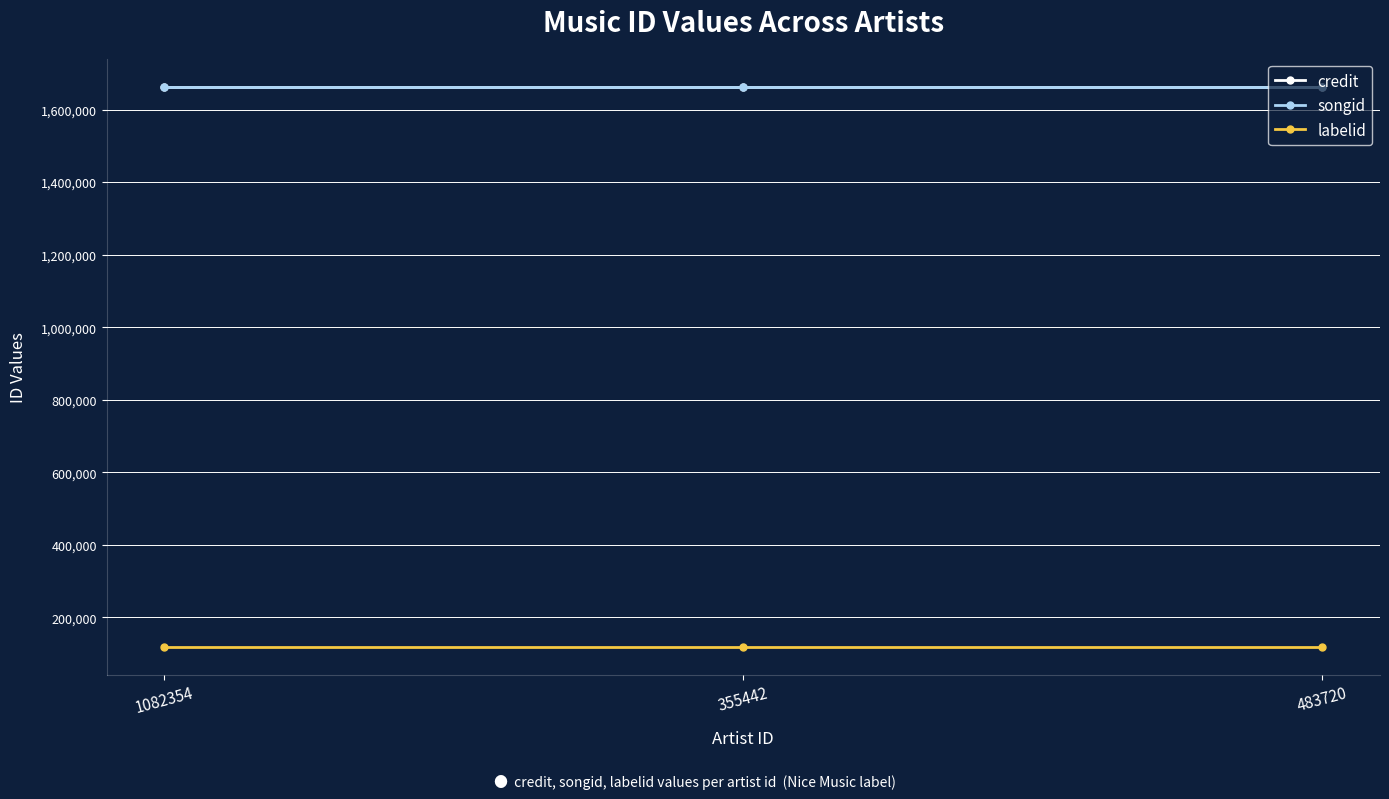

What is the greatest value displayed?

1662831